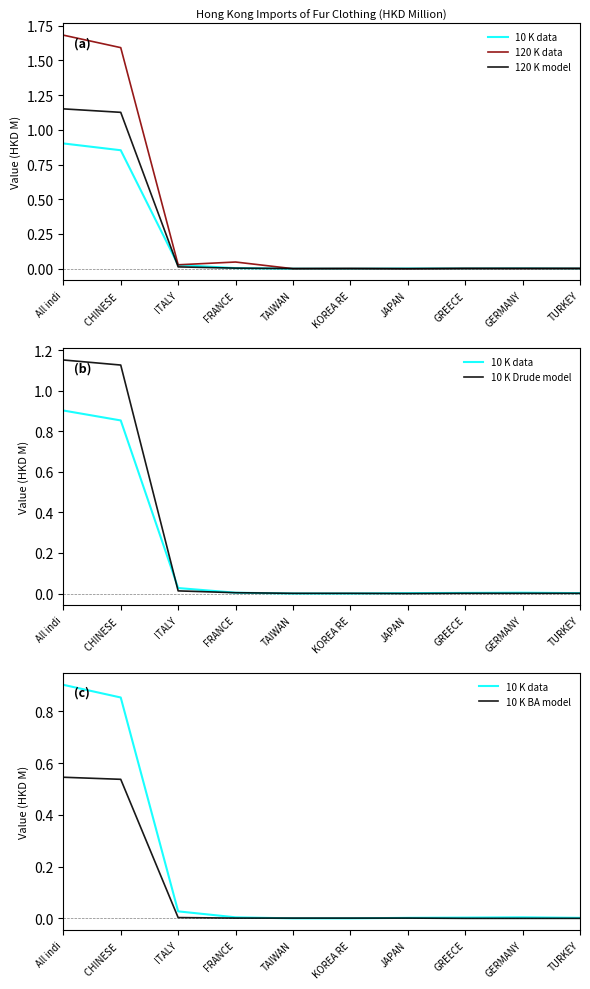

The 120 K model series shows 1.1 at CHINESE . True or false?

True